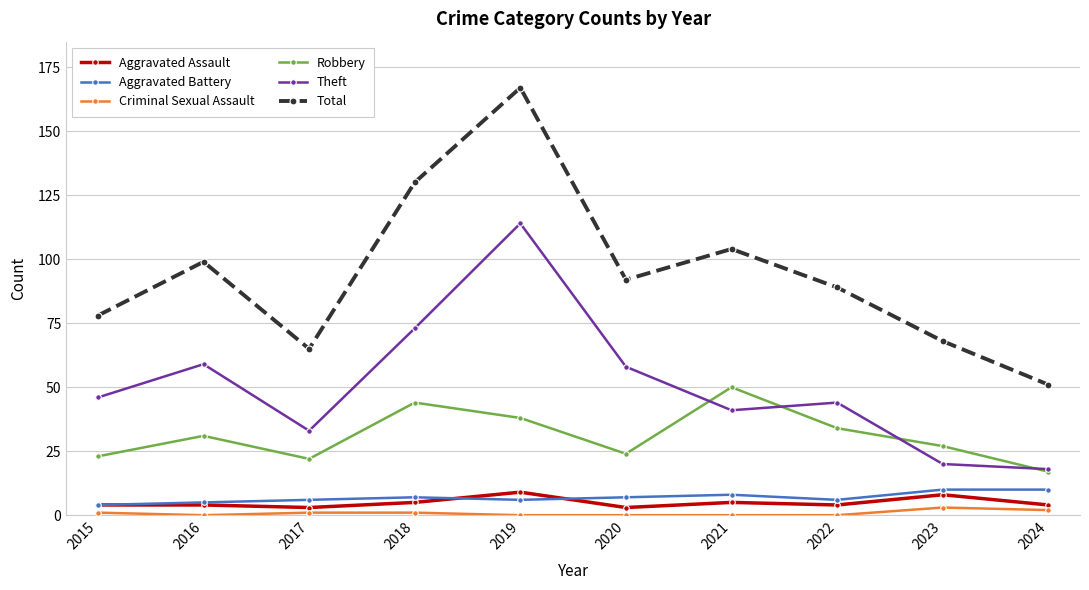

Is the value of Robbery at 2021 greater than the value of Theft at 2022?

Yes